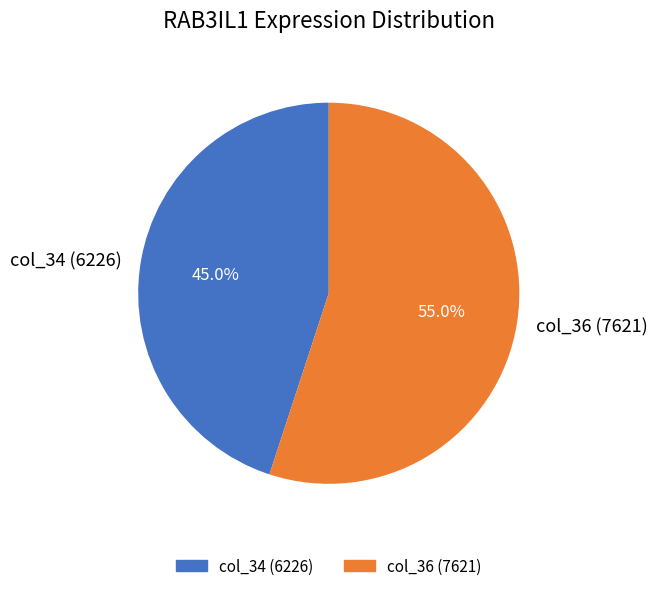

True or false: col_34 (6226) accounts for 60% of the total.

False